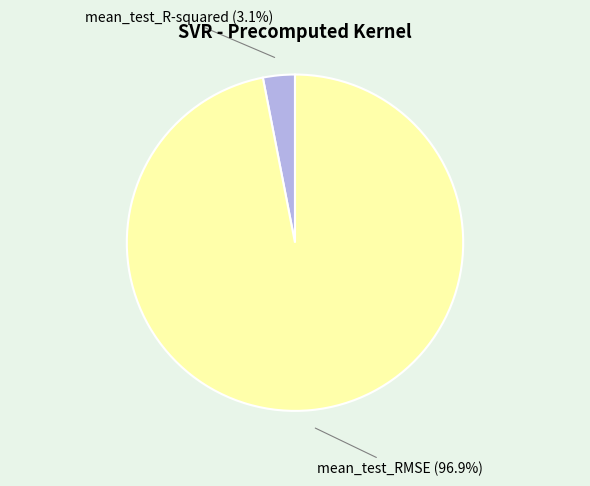

Is there any slice that represents more than half of the pie?

Yes